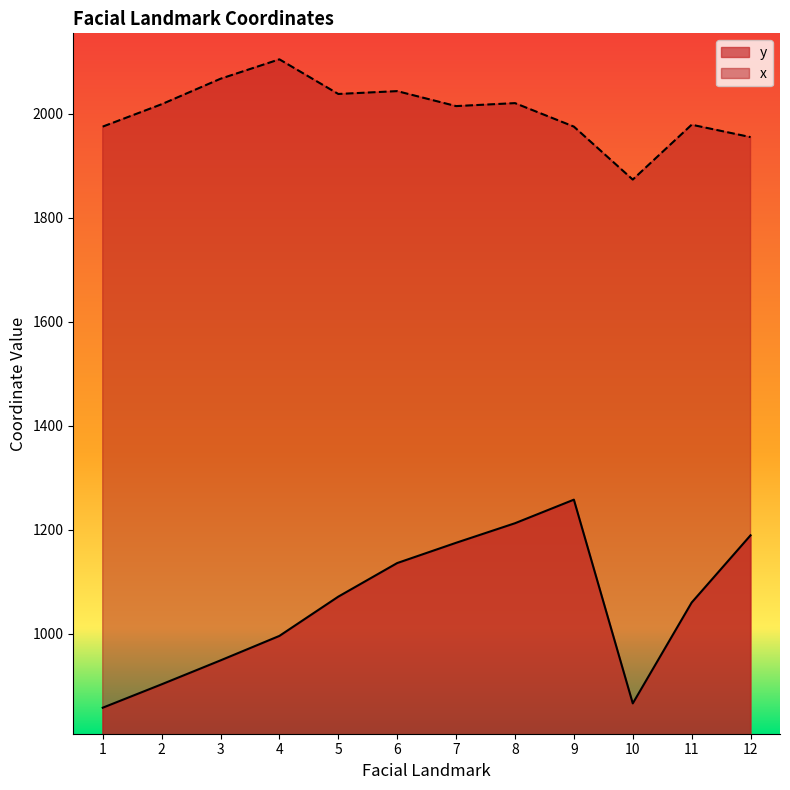

At which label does y reach its peak?

9